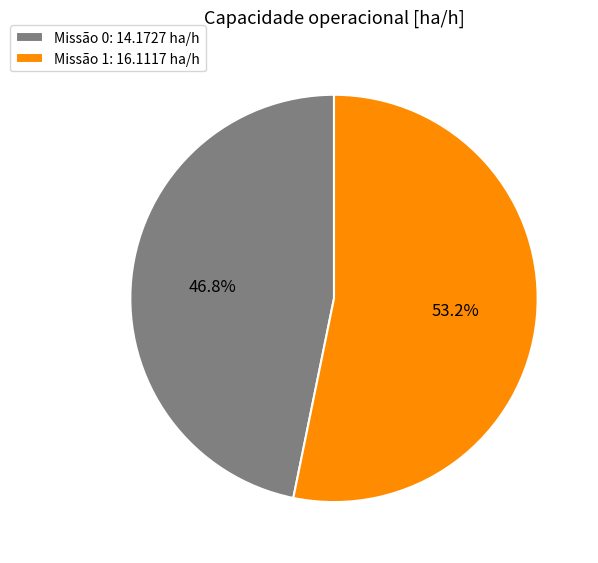

Between Missão 1: 16.1117 ha/h and Missão 0: 14.1727 ha/h, which is larger?

Missão 1: 16.1117 ha/h